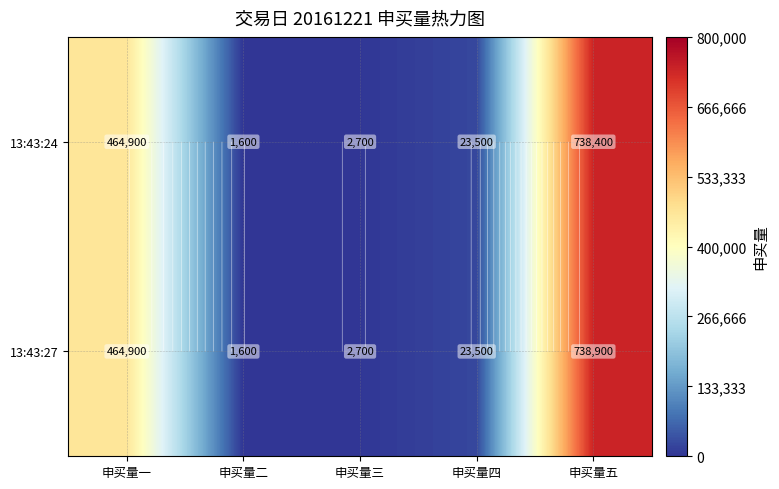

Where does the 13:43:24 series first go above 23500?

申买量一